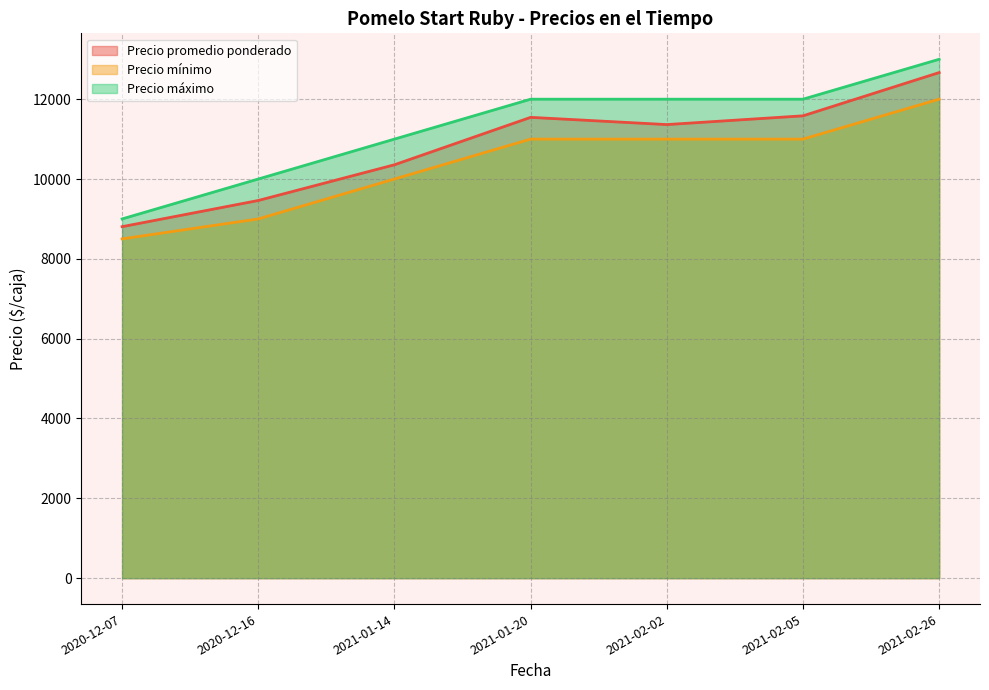

Count the Precio mínimo values in the range 9000 to 11000.

5